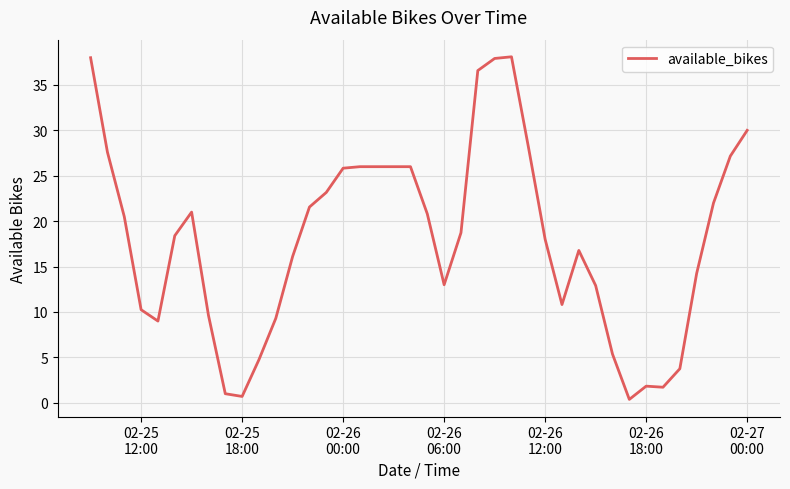

Is this an area chart (filled region under the line)?

No